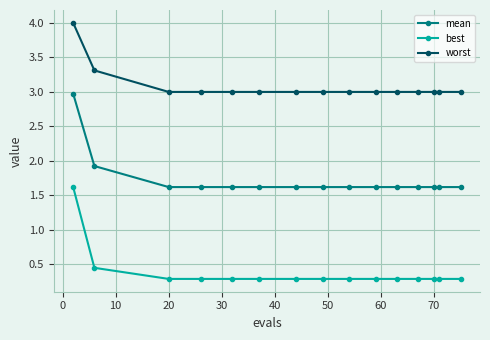

Rank the series by their maximum value, from lowest to highest.

best, mean, worst